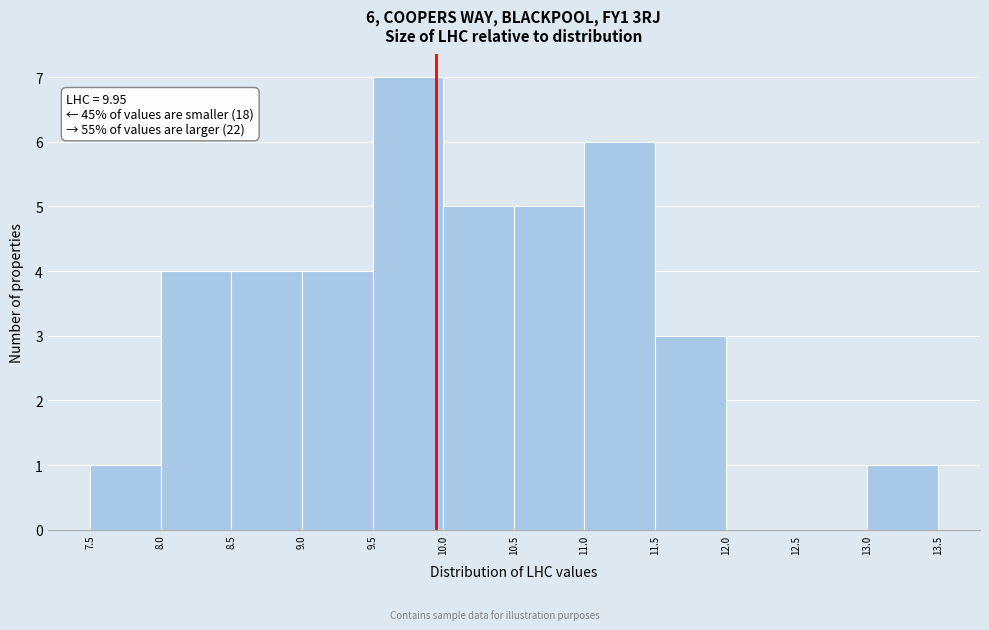

Which range on the x-axis has the tallest bar?

9.5 to 10.0